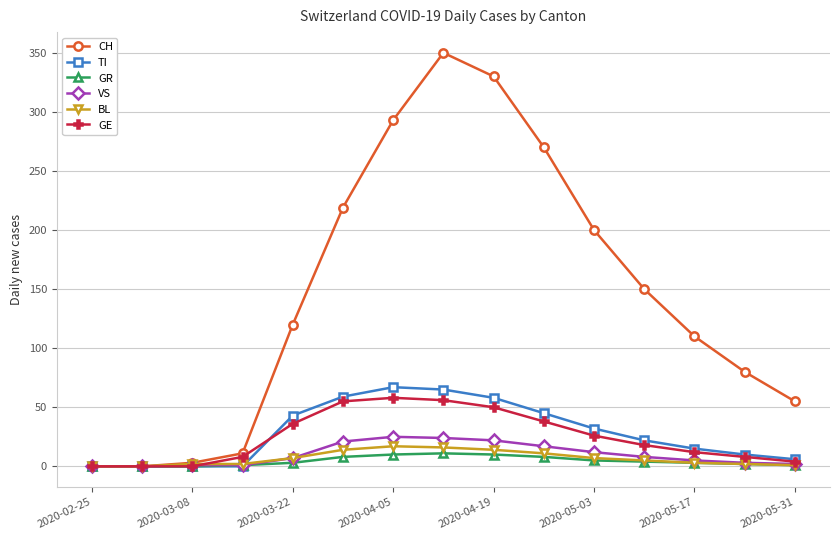

Which series has the largest range (max minus min)?

CH